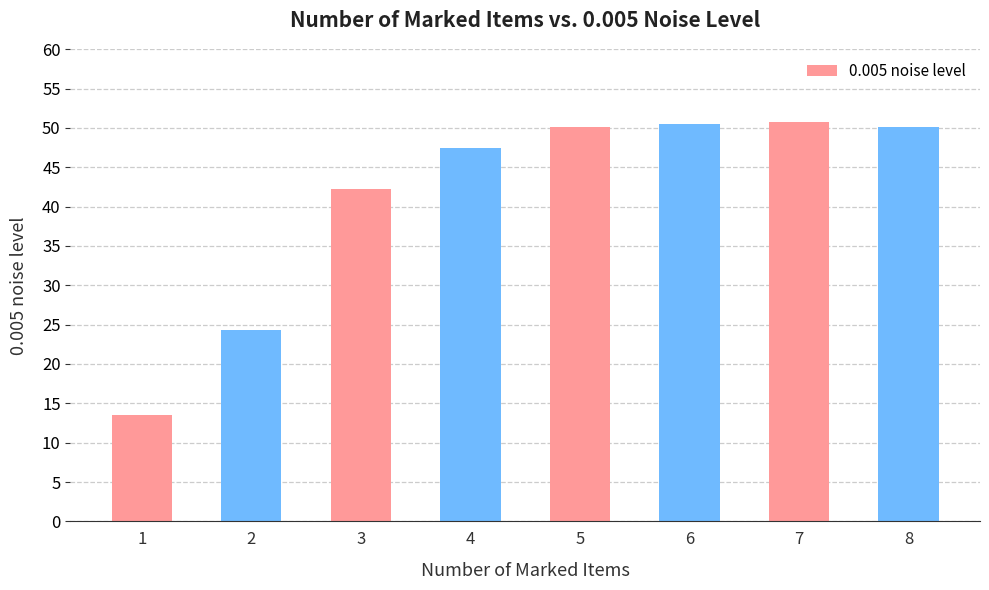

At which category does the chart reach its minimum across all series?

1